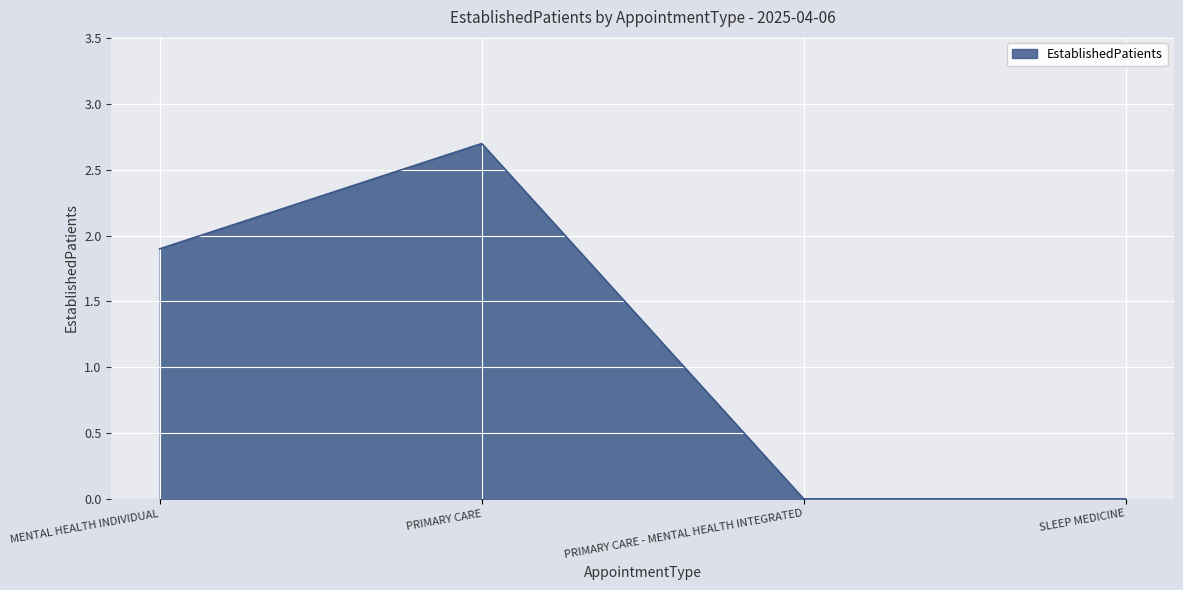

Where does the data first go above 1?

MENTAL HEALTH INDIVIDUAL